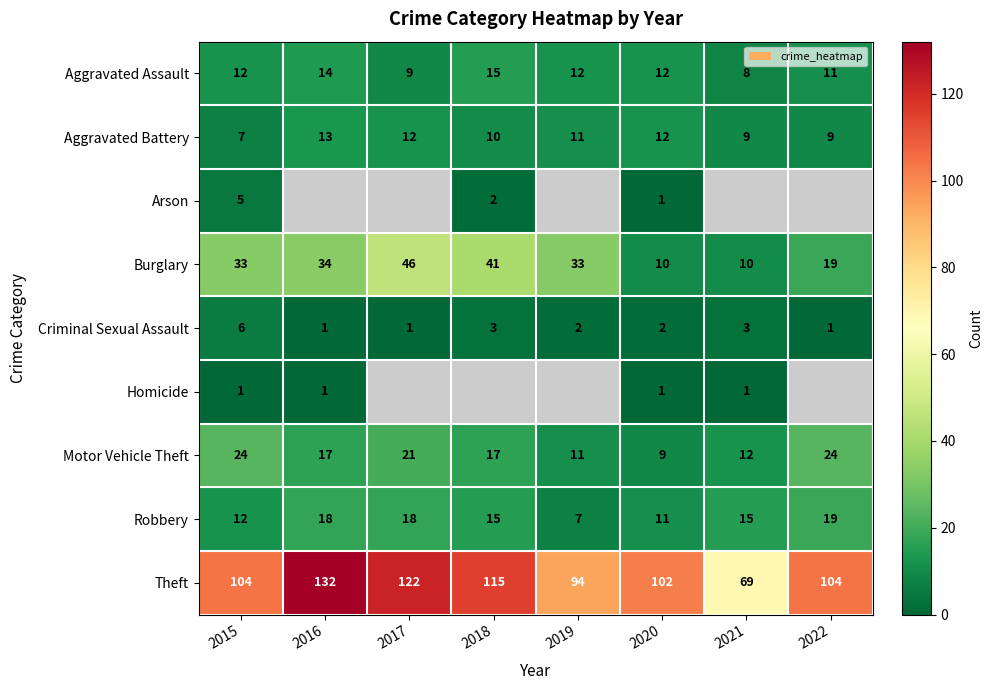

Which has a higher value, 2022 or 2017?

2022